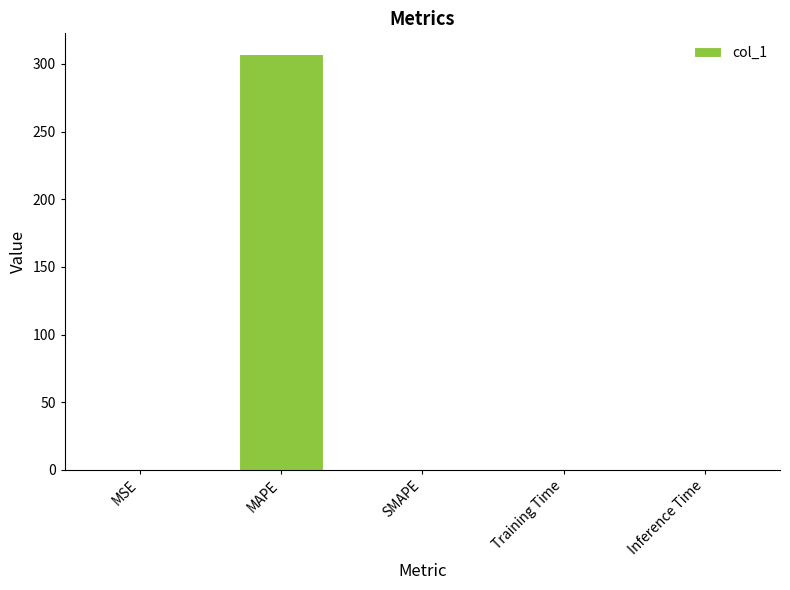

What is the greatest value displayed?

307.2